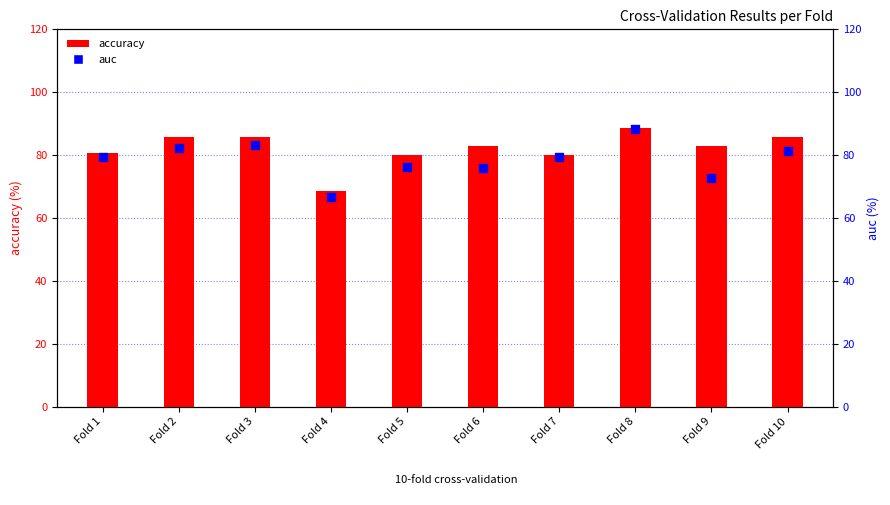

At which category is the sum across all series the highest?

Fold 8